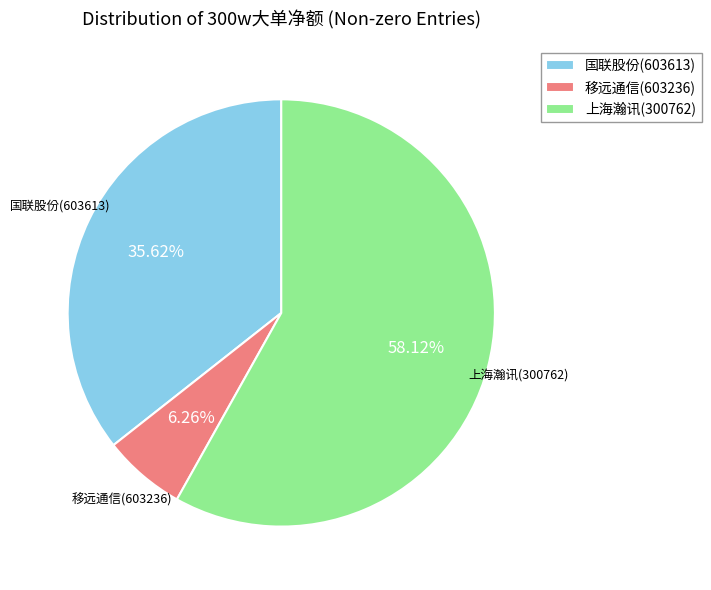

Which slice is the largest?

上海瀚讯(300762)